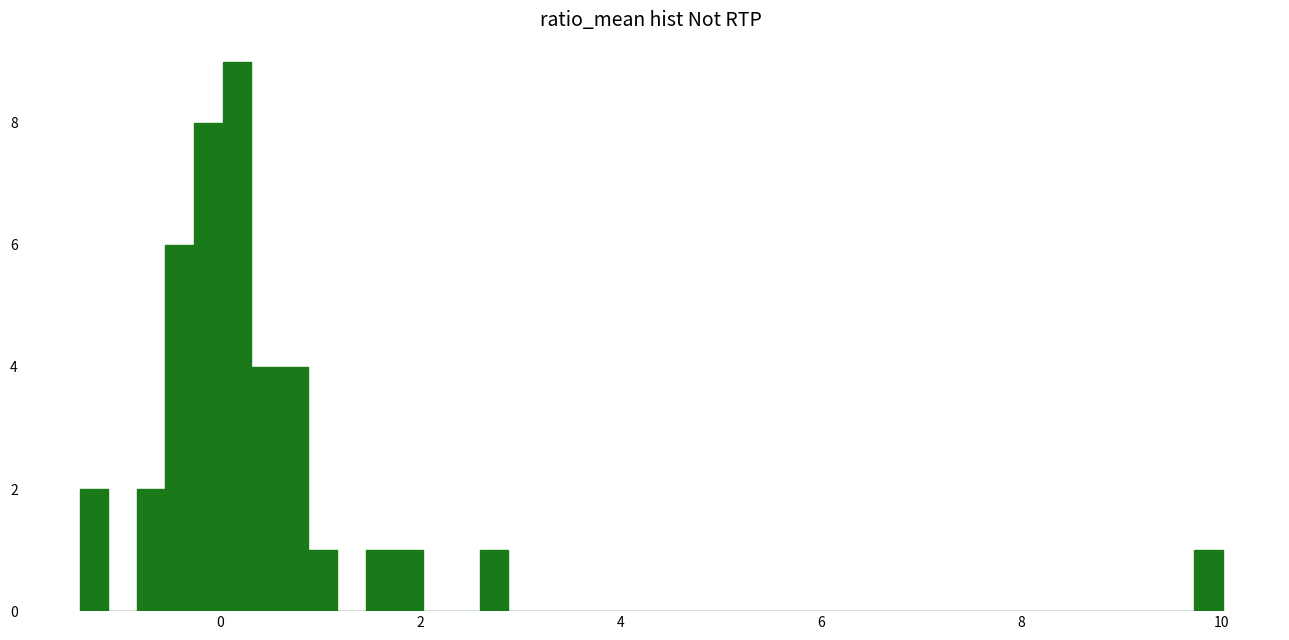

Read against the x-axis, roughly where is the centre of the tallest bar?

0.2